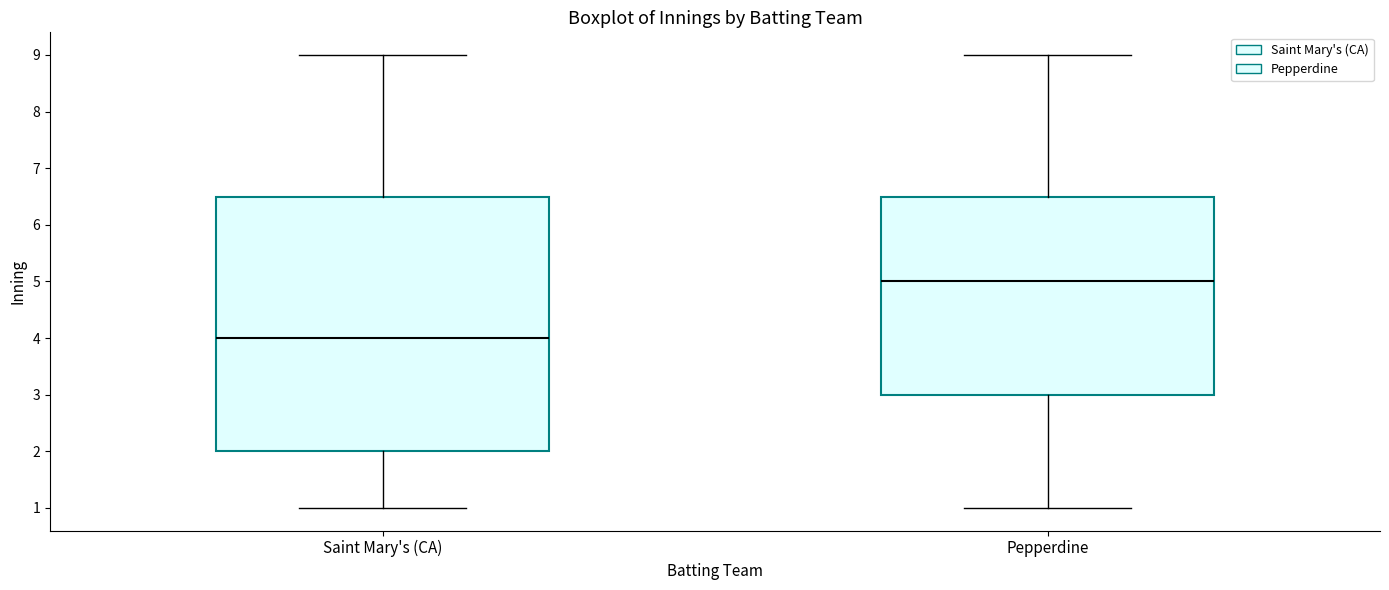

Which box's median line is the lowest?

Saint Mary's (CA)